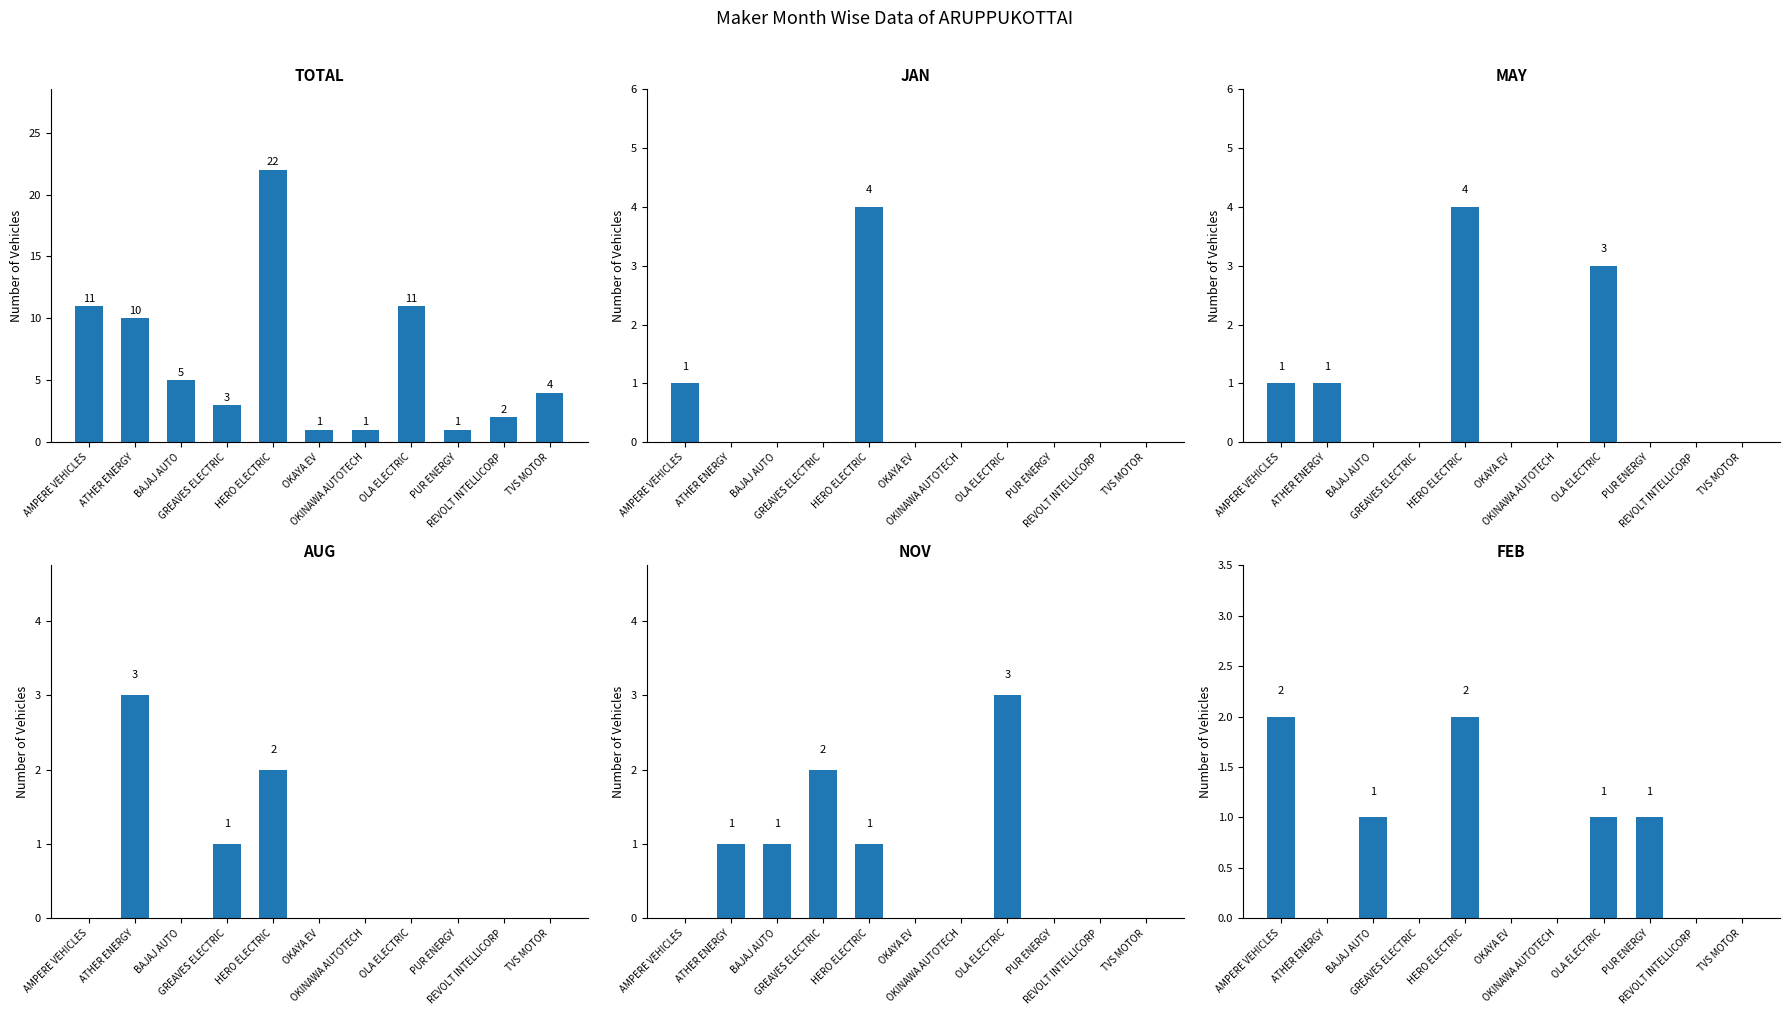

What are all the series names shown in the legend?

TOTAL, JAN, MAY, AUG, NOV, FEB